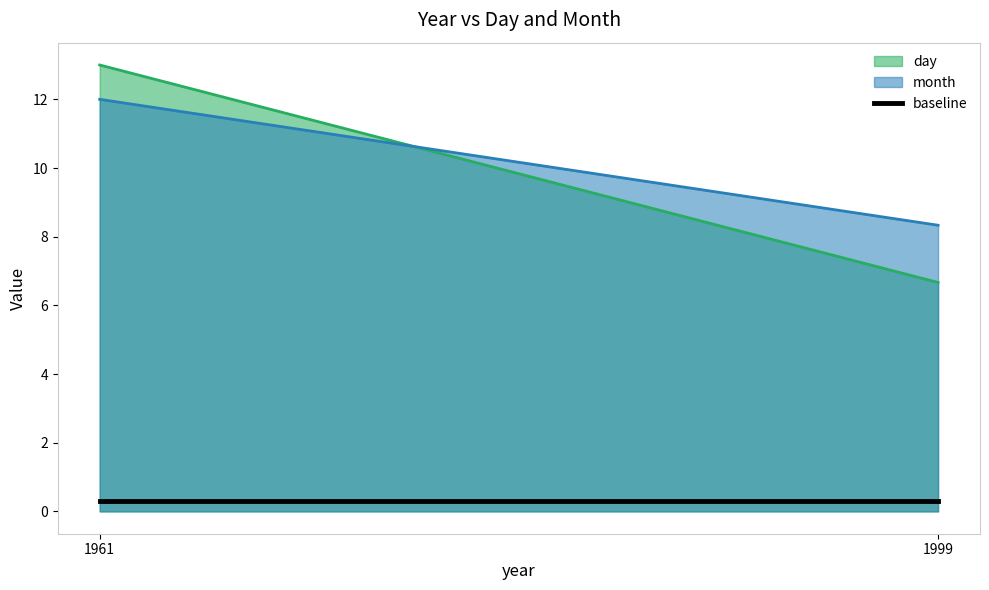

Reading left to right, extract all data points from this chart.

day: 13.0	6.7
month: 12.0	8.3